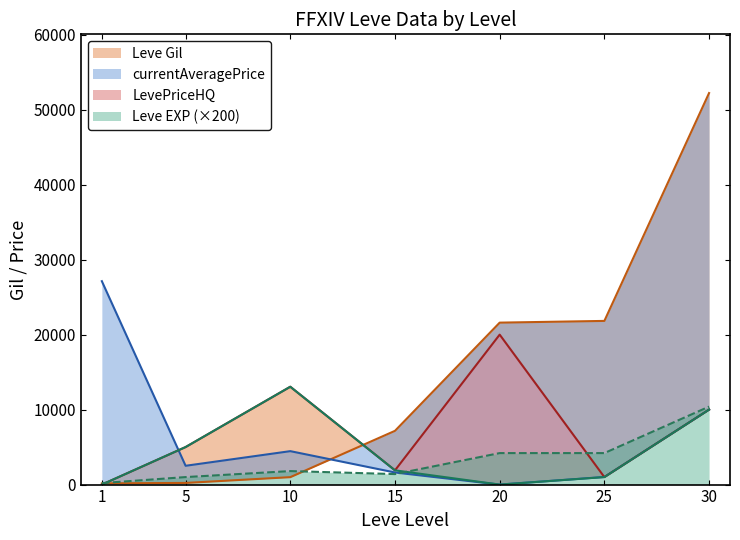

At how many categories does at least one series exceed 19568?

4